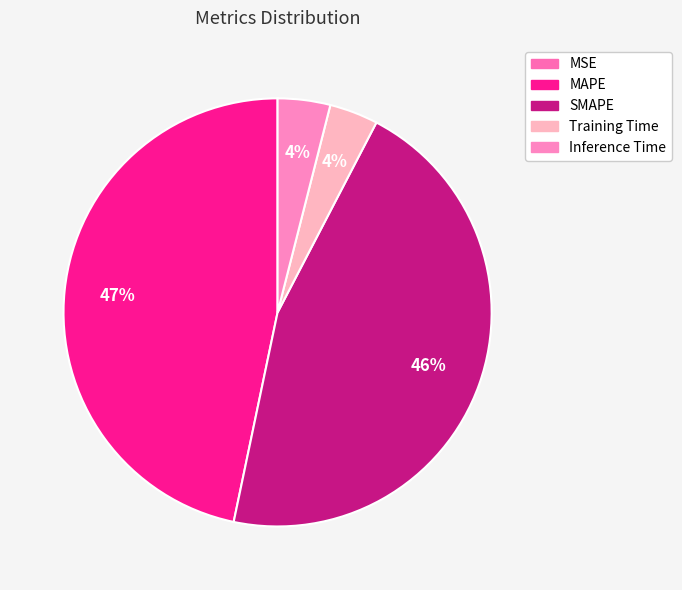

How many slices are in this pie chart?

5